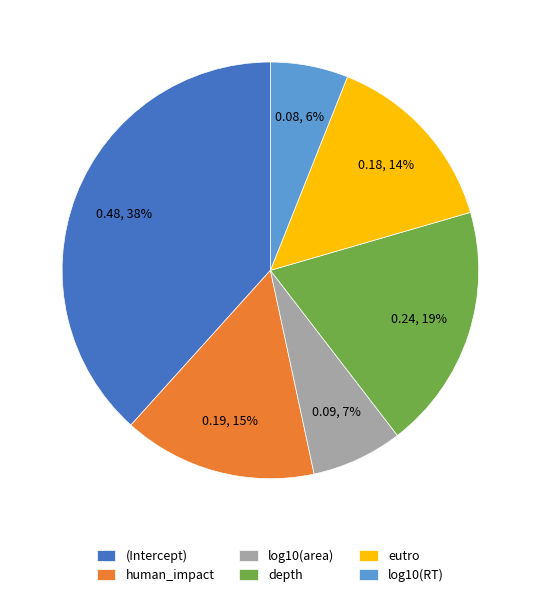

Count the number of slices in the pie.

6